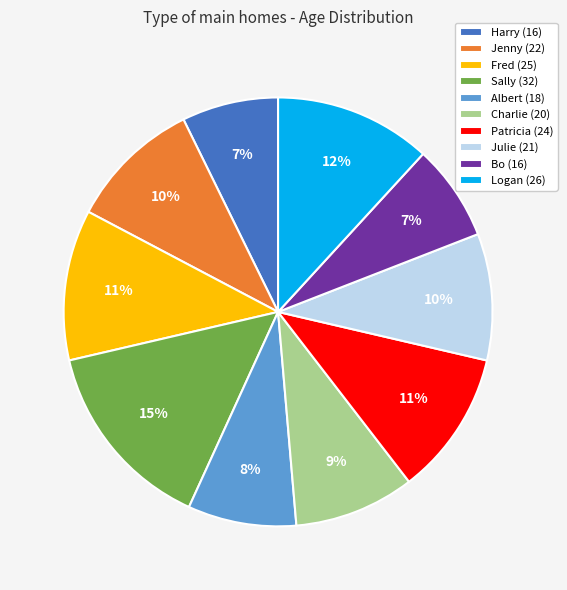

To the nearest percent, what is the average slice percentage?

10%